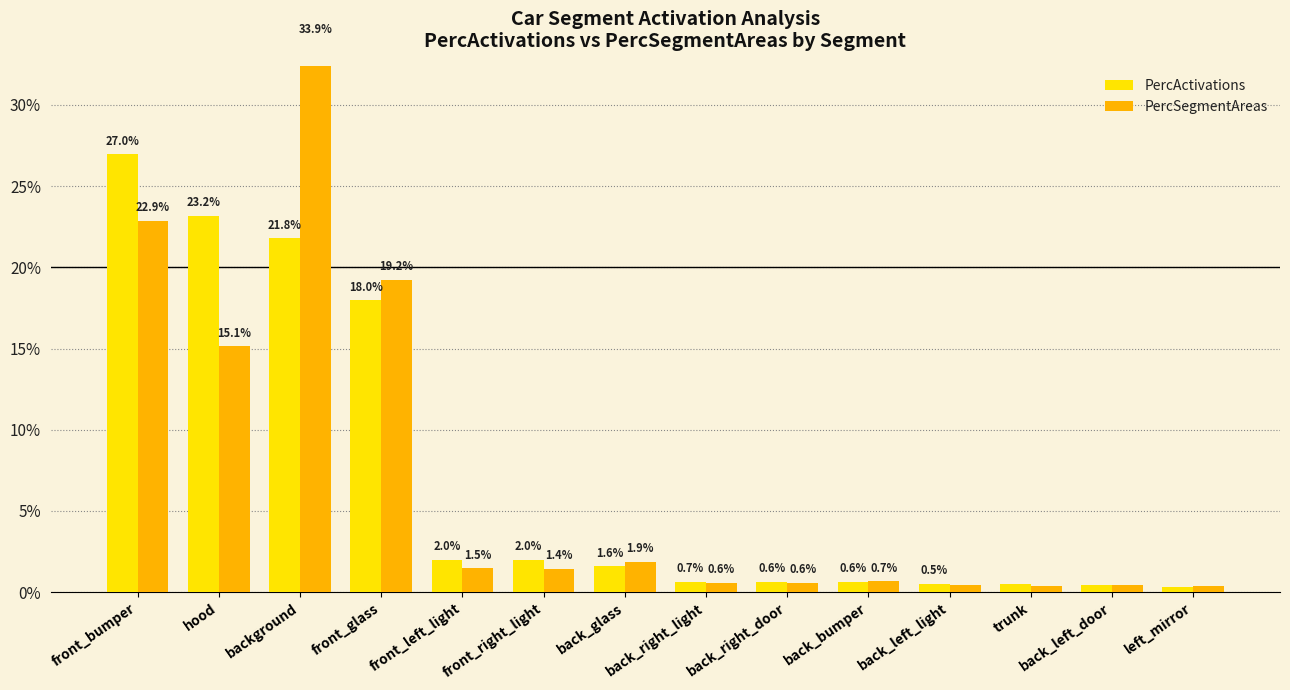

At which category is the sum across all series the highest?

background